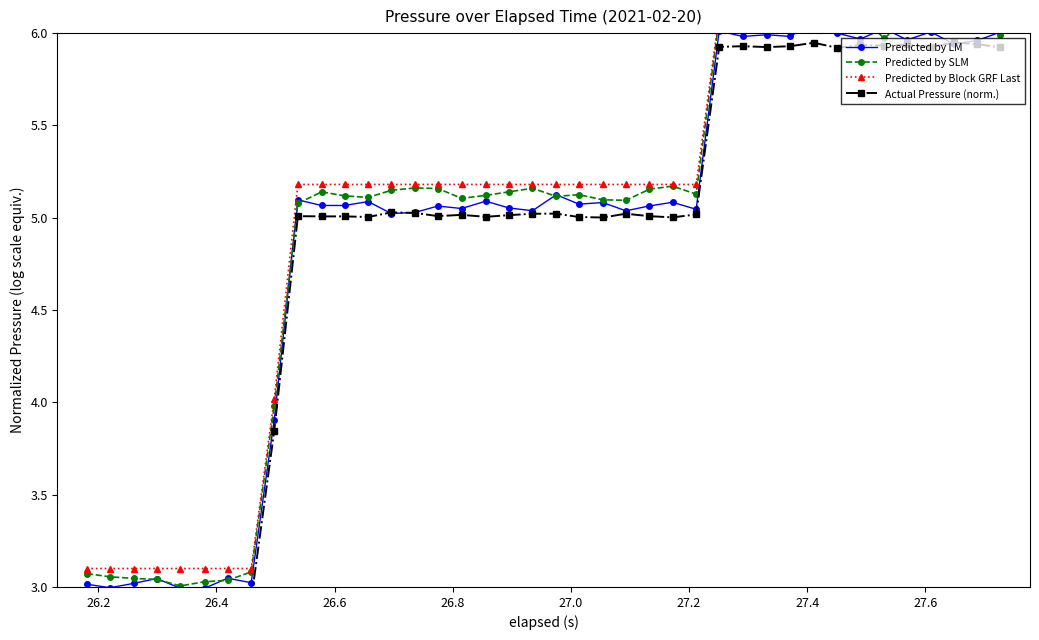

Which series has the largest range (max minus min)?

Predicted by SLM